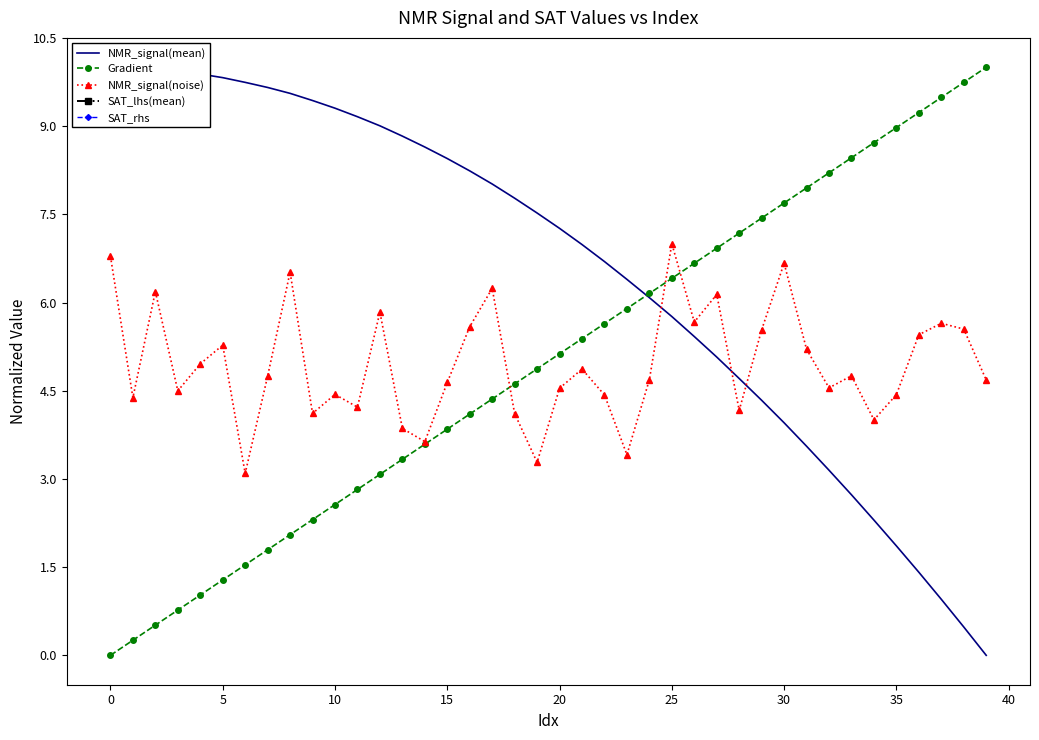

Which series ends up on top after the final intersection of Gradient and NMR_signal(mean)?

Gradient